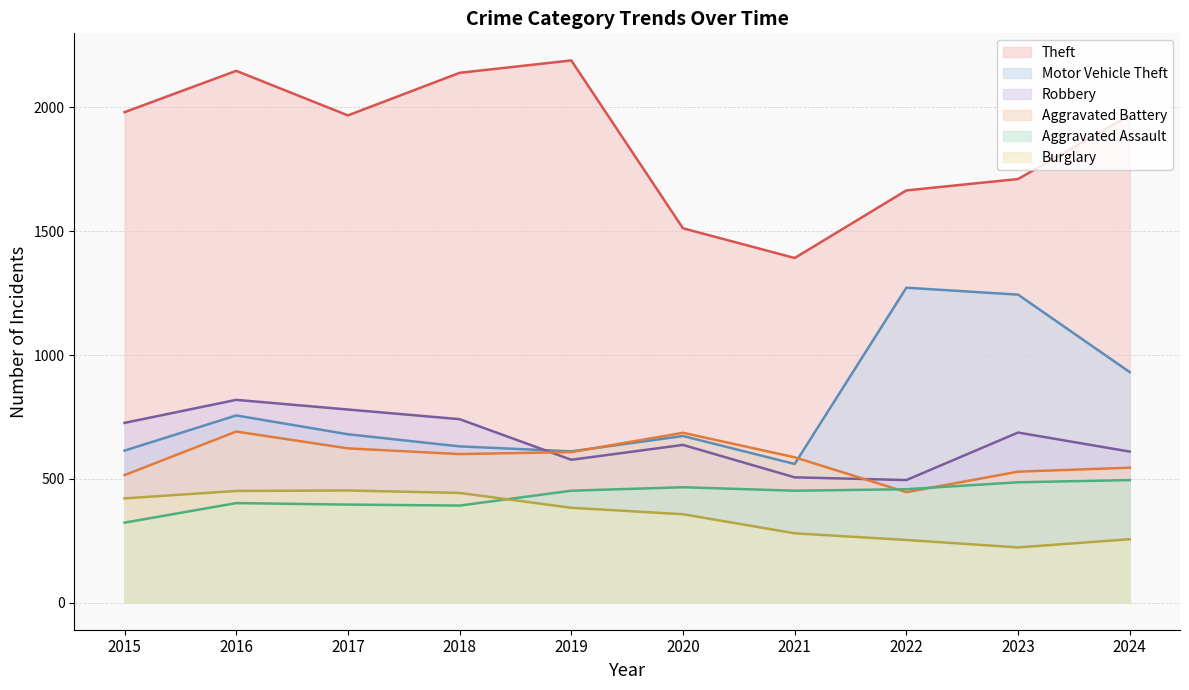

Read the Burglary value at 2019.

383